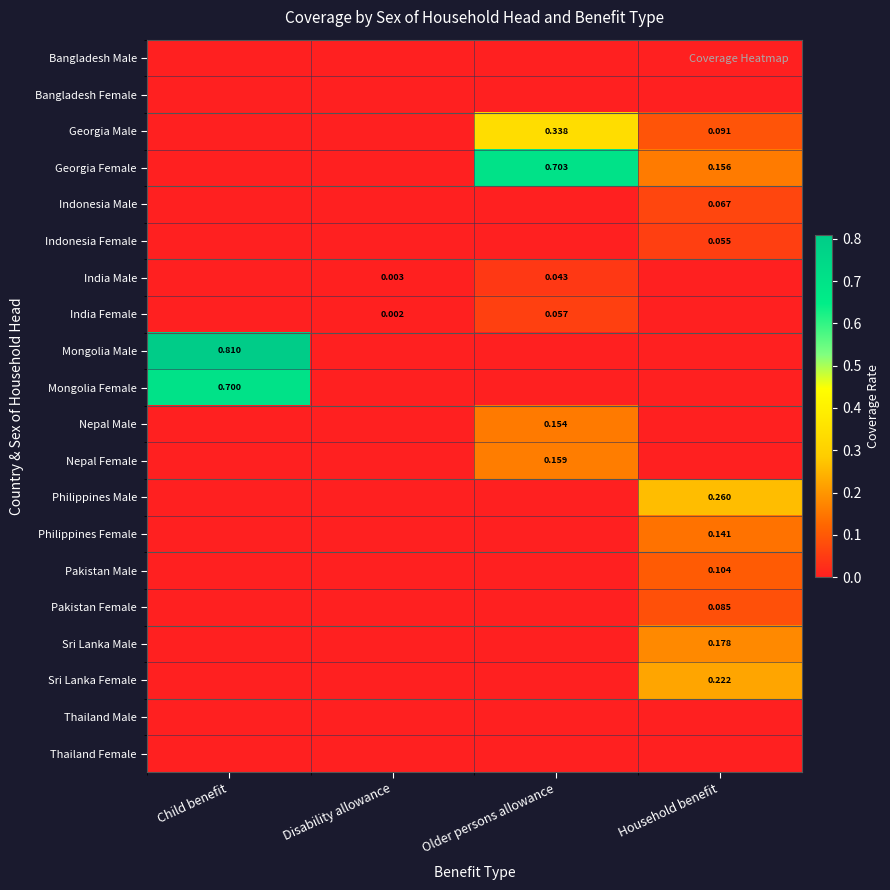

The Indonesia Male series shows 0.0 at Household benefit. True or false?

False